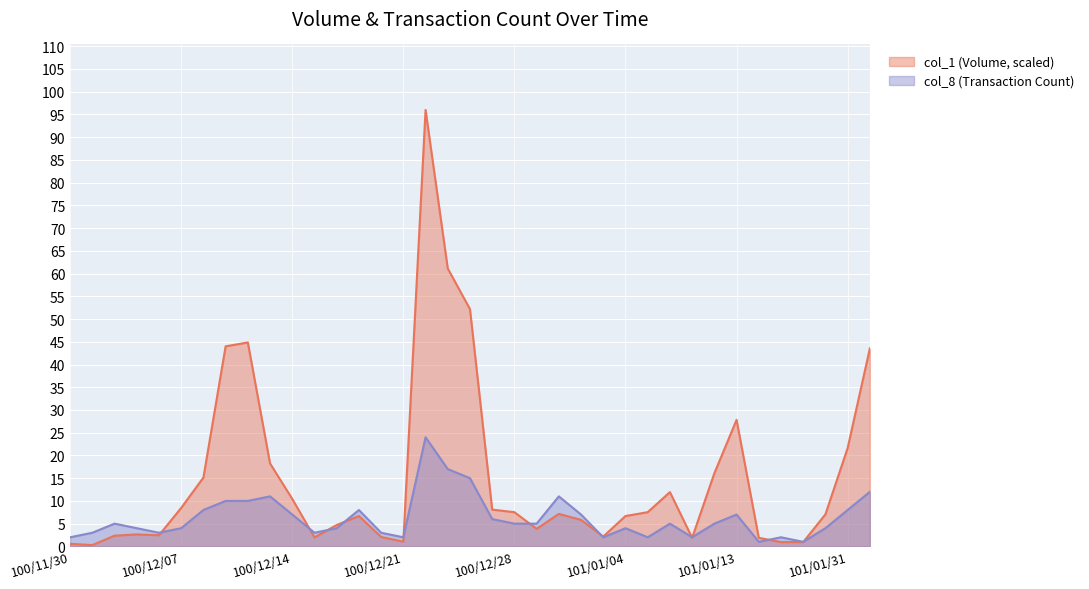

How many times do col_8 and col_1 cross each other?

11